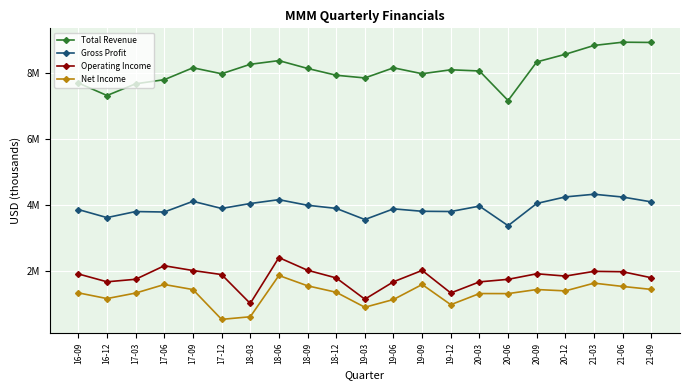

Rank the series by their maximum value, from highest to lowest.

Total Revenue, Gross Profit, Operating Income, Net Income